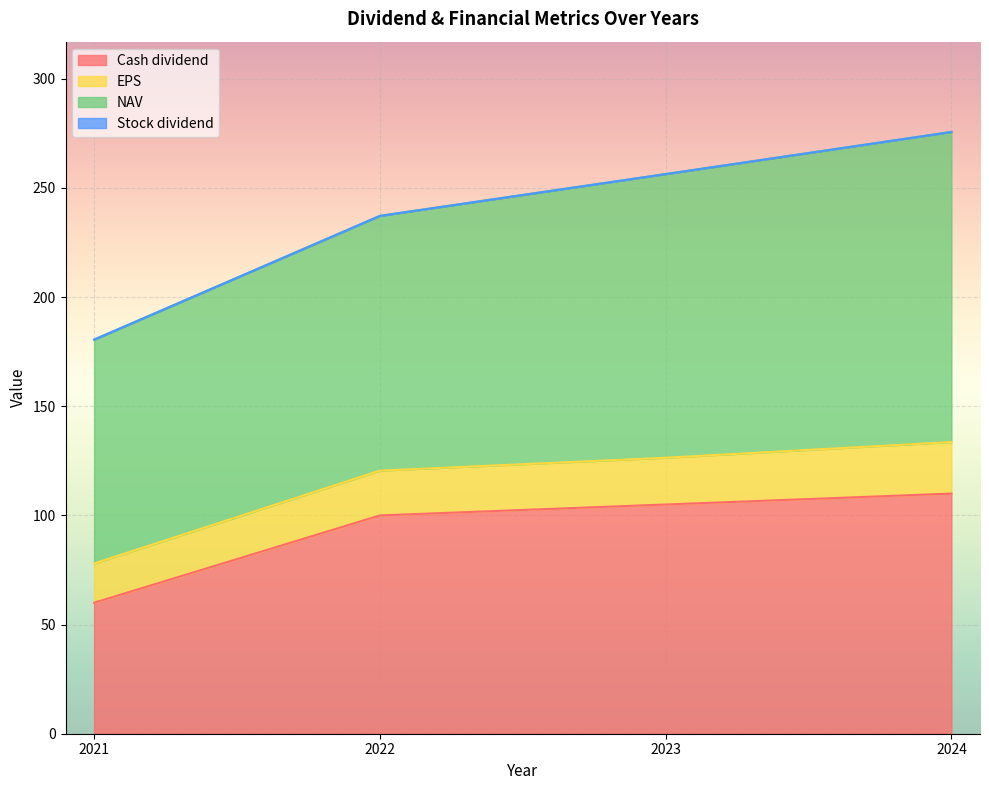

Reading left to right, transcribe all the data shown in this chart.

Cash dividend: 2021=60.0	2022=100.0	2023=105.0	2024=110.0
EPS: 2021=18.0	2022=20.5	2023=21.4	2024=23.6
NAV: 2021=102.5	2022=116.7	2023=129.9	2024=142.1
Stock dividend: 2021=0.0	2022=0.0	2023=0.0	2024=0.0